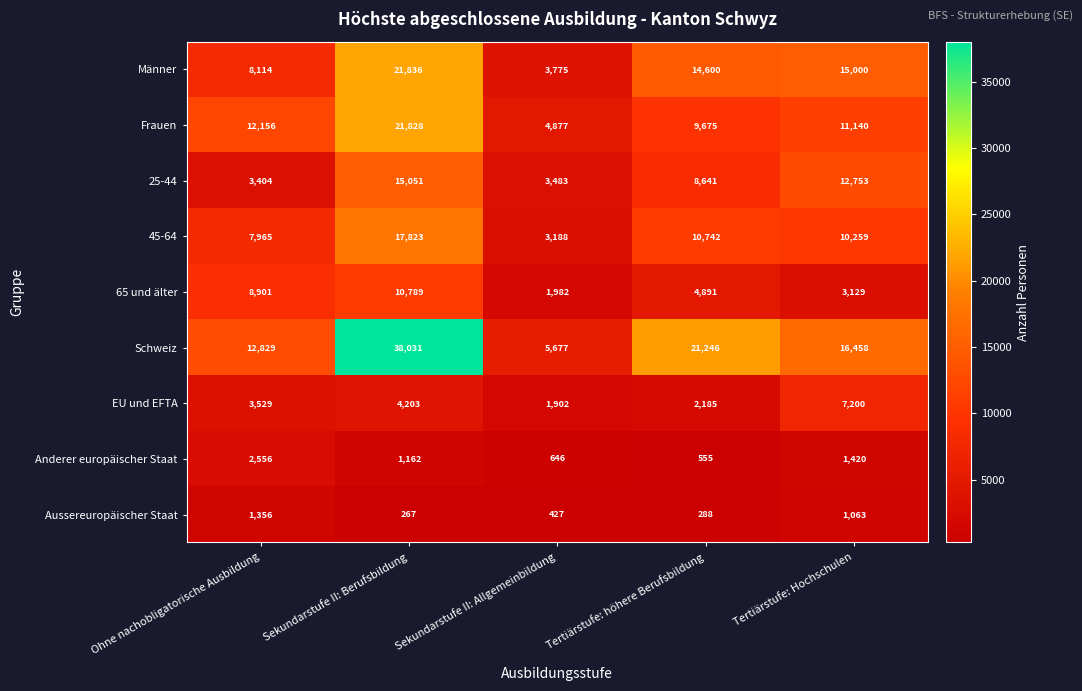

What is the average value of the 45-64 series?

9995